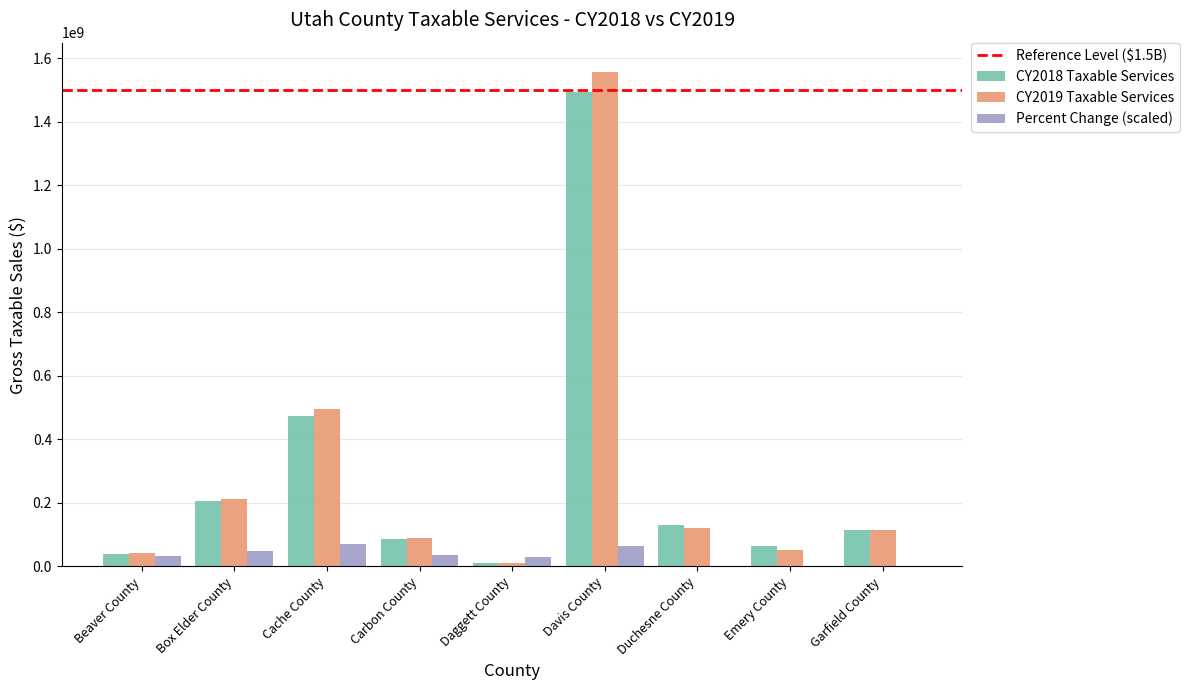

Which label corresponds to the largest value in the chart?

Davis County